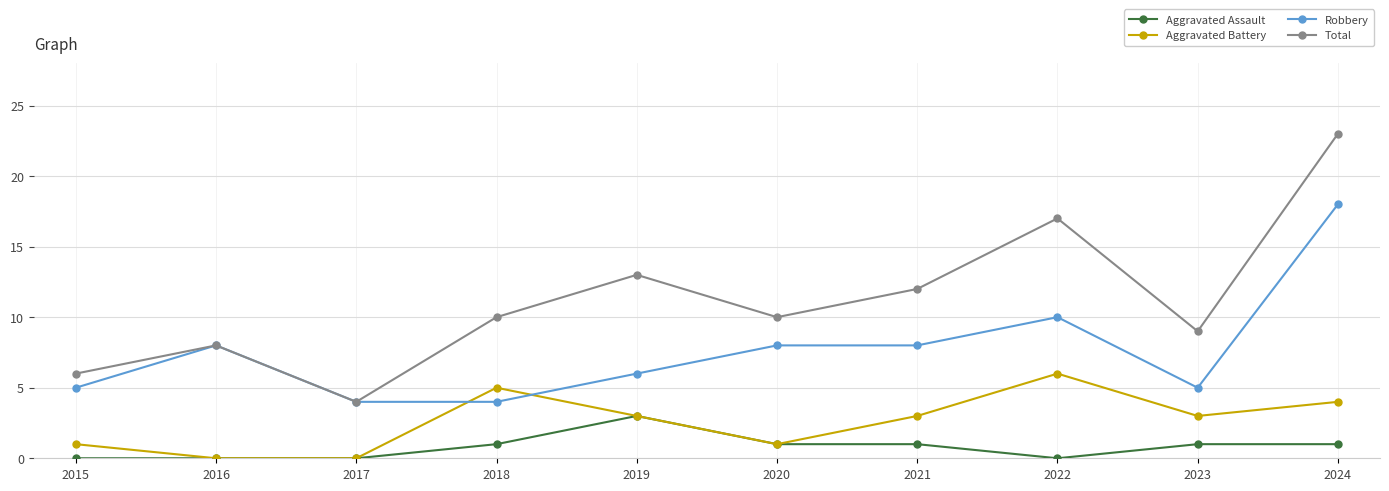

At which label does Aggravated Battery first exceed 3?

2018